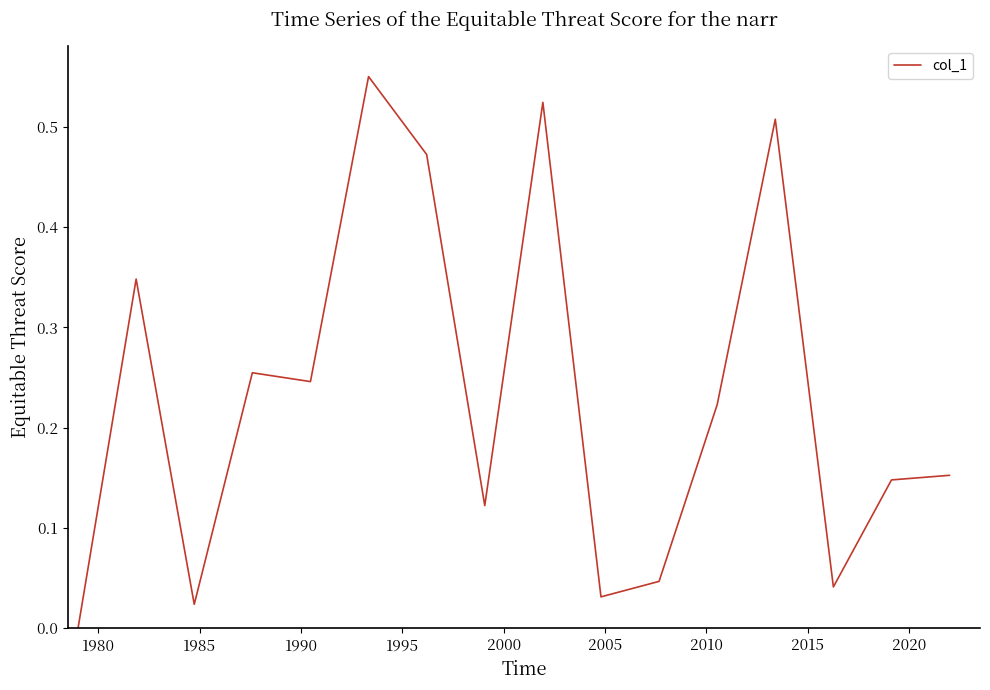

What is the difference between the maximum and minimum values?

0.6